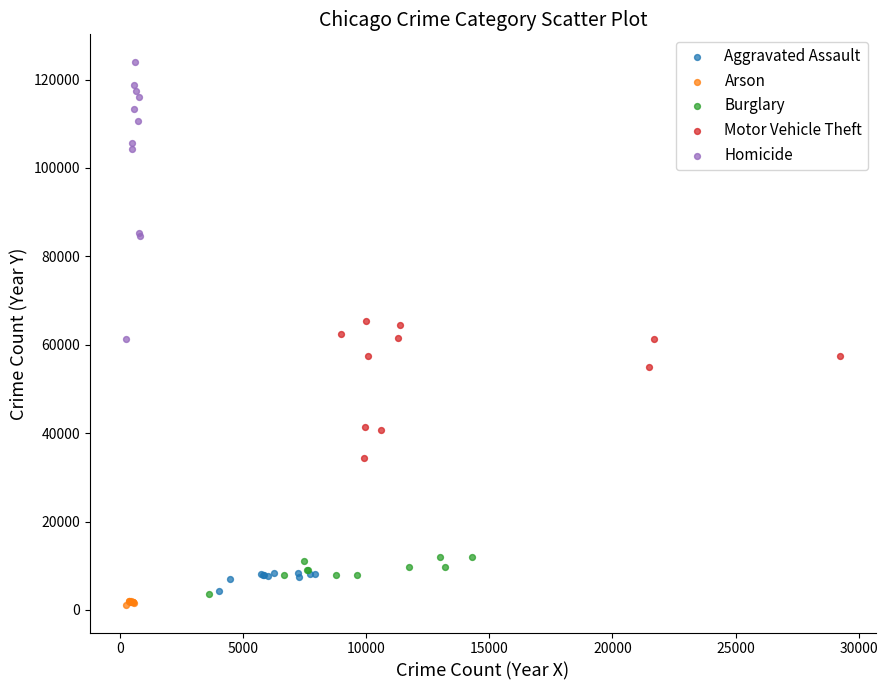

Which series contains the highest Y value?

Homicide